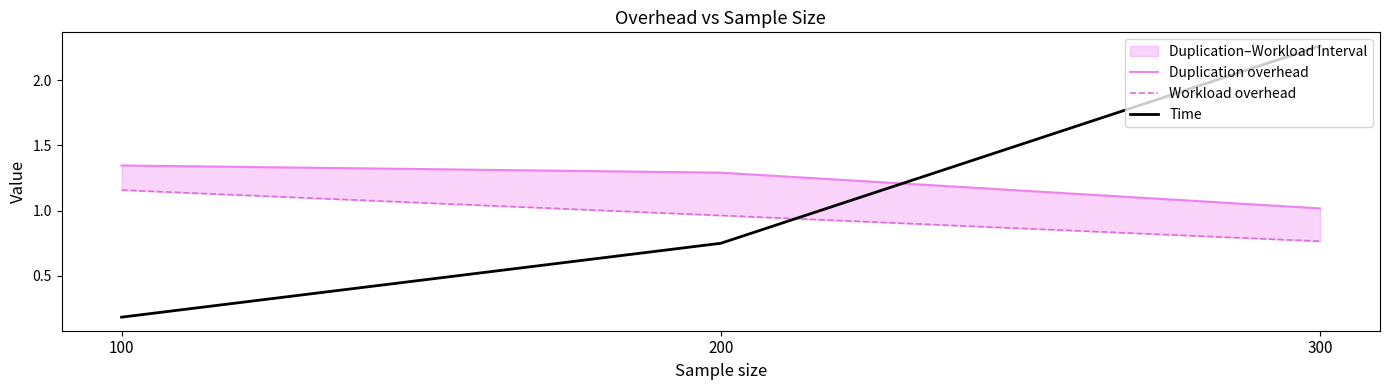

Which series has the largest total across all categories?

Duplication overhead